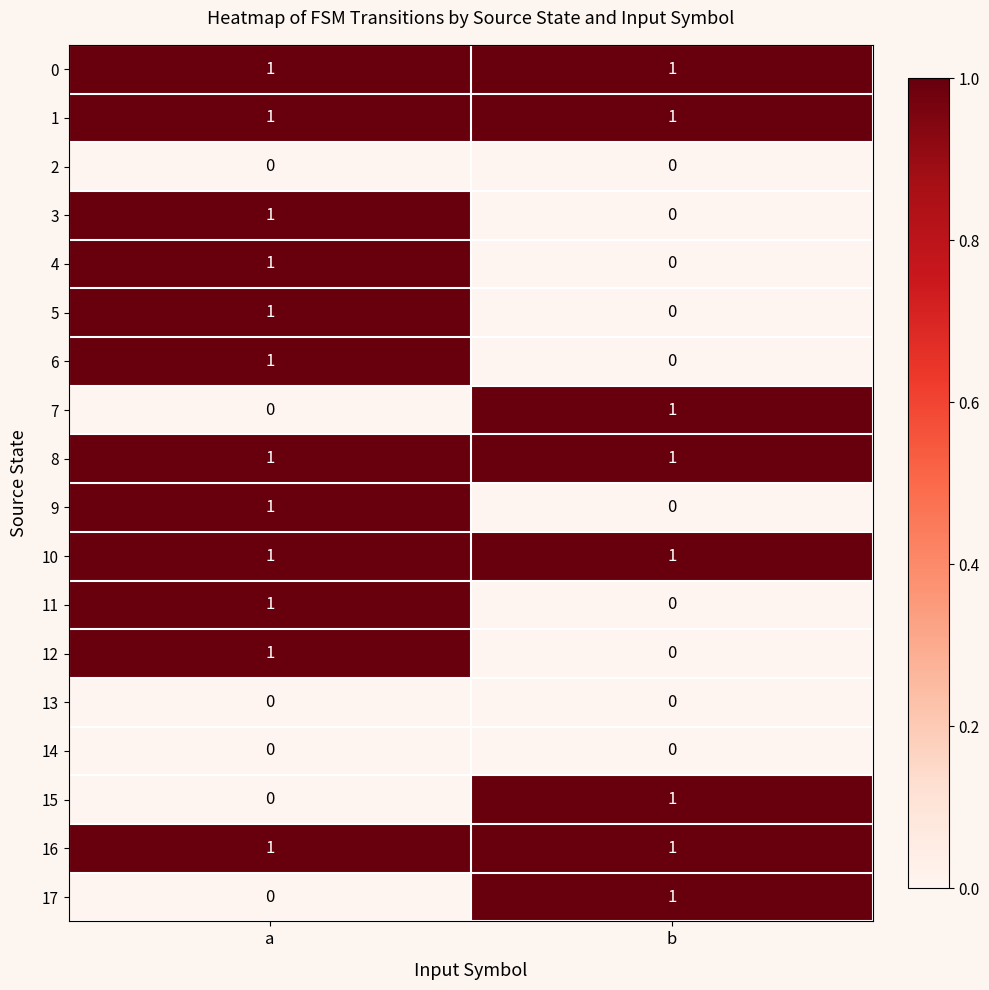

True or false: 12 has a value of -1 at b.

False